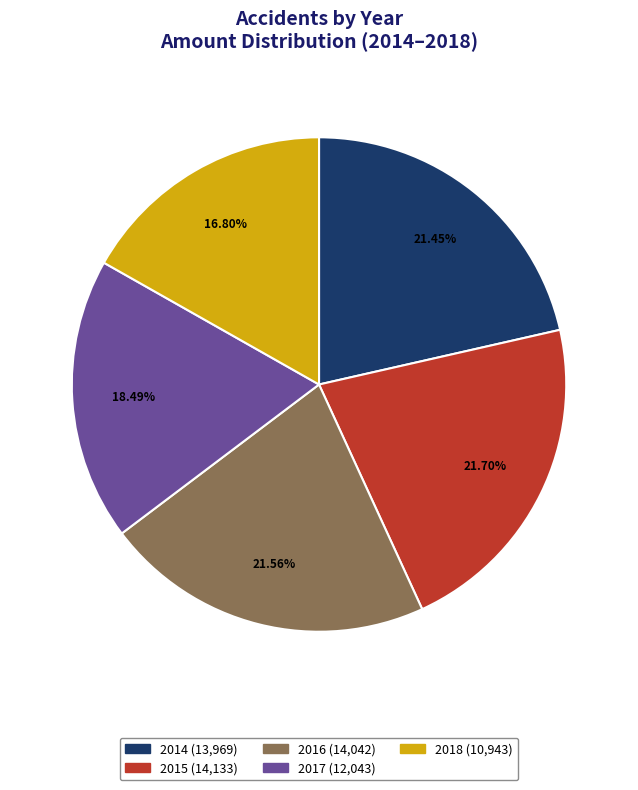

Count the number of slices in the pie.

5